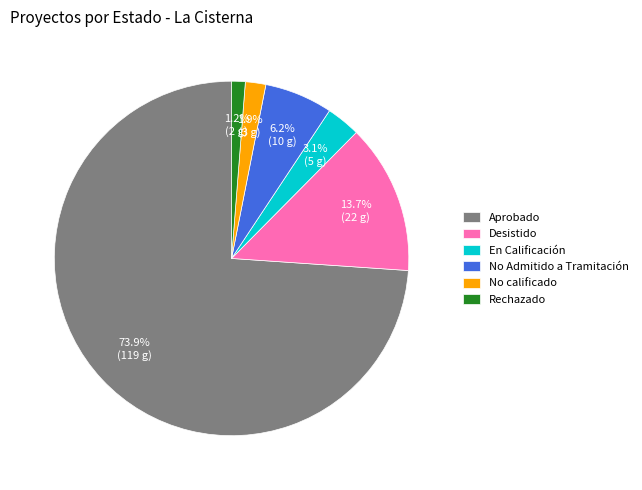

What percentage is NOT represented by Desistido?

86.3%